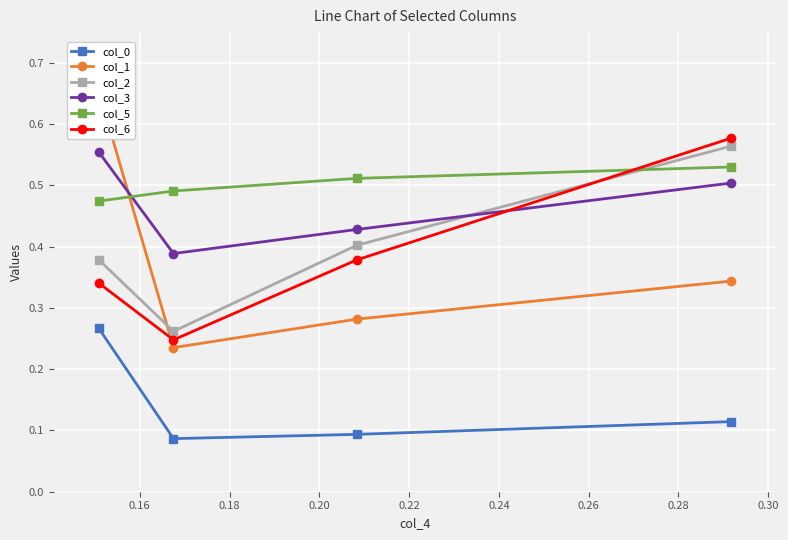

Count the number of data series in this chart.

6